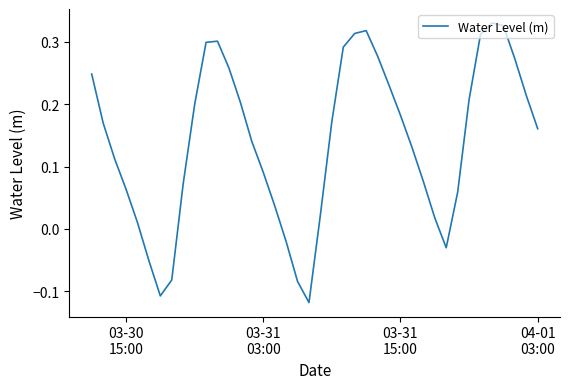

What is the difference between the maximum and minimum values?

0.4